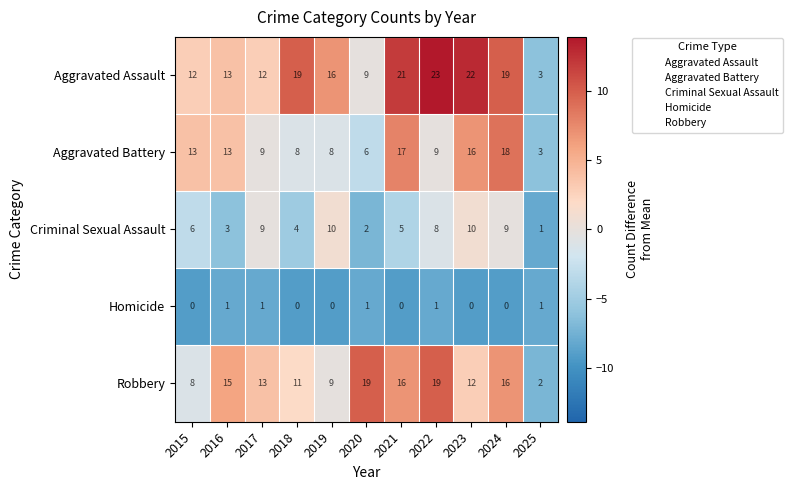

At 2024, list the series in order from smallest to largest.

Homicide, Criminal Sexual Assault, Robbery, Aggravated Battery, Aggravated Assault